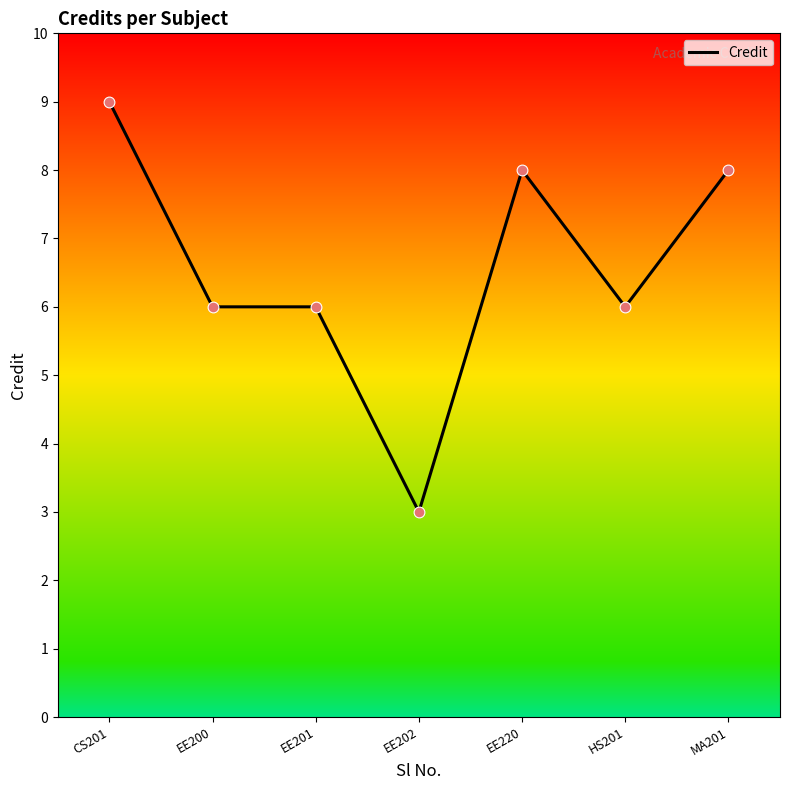

Approximately how many times larger is the value at EE200 compared to CS201?

0.7